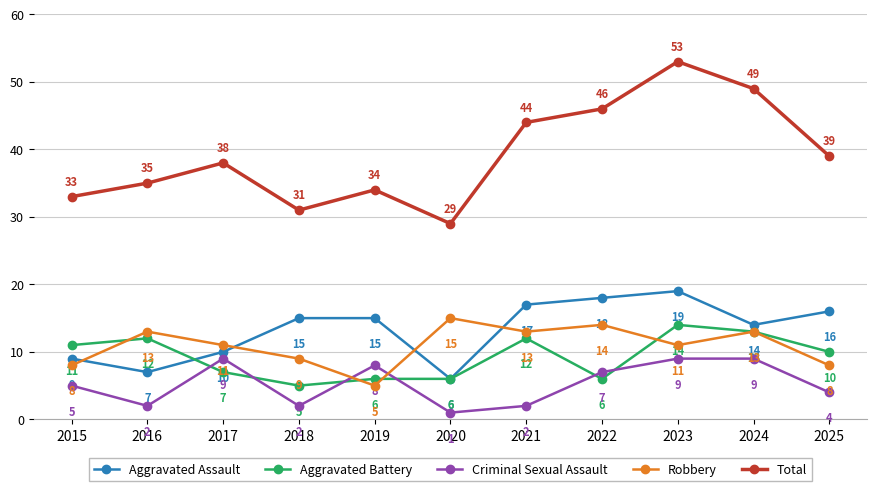

Where is Criminal Sexual Assault nearest to the value 5?

2015